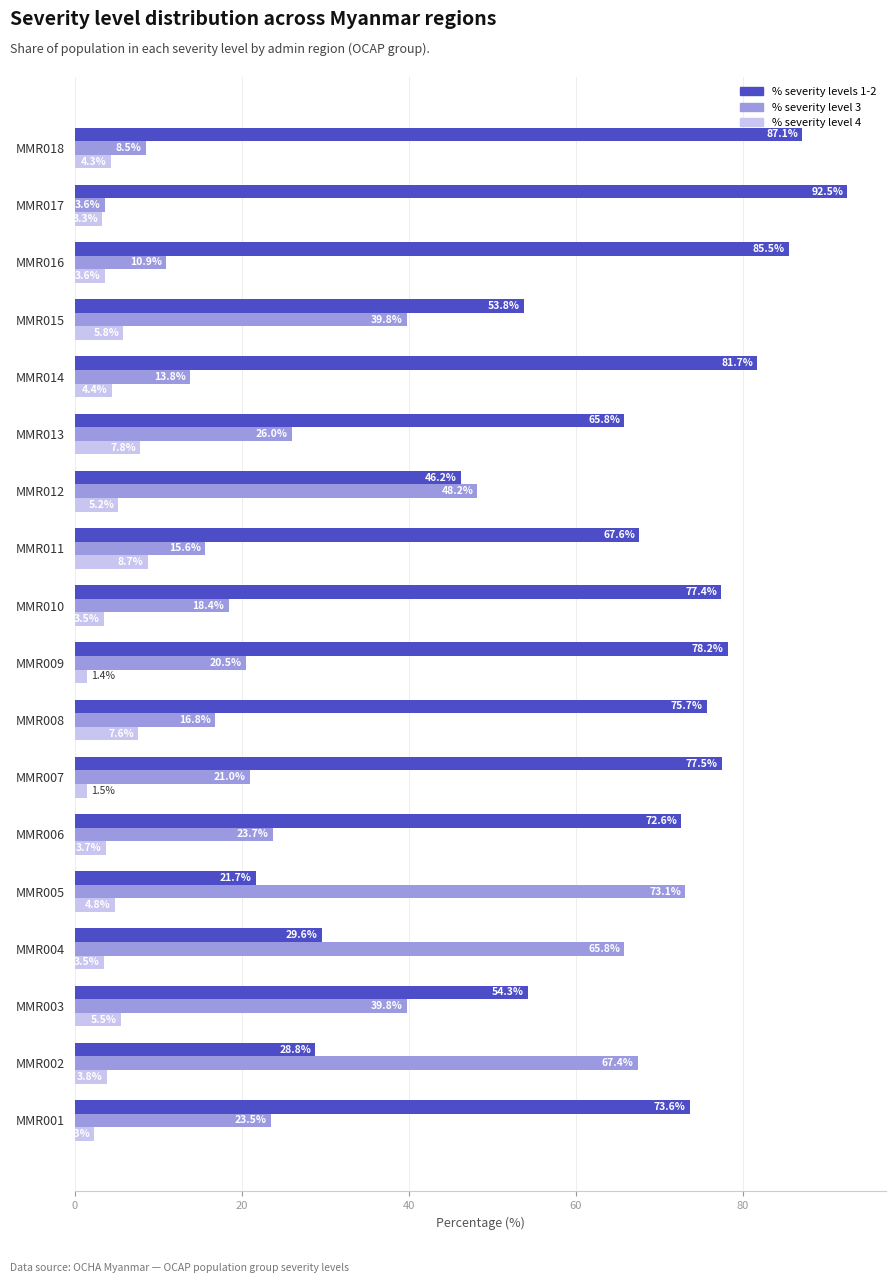

Which category has the lowest value in the % severity level 4 series?

MMR009